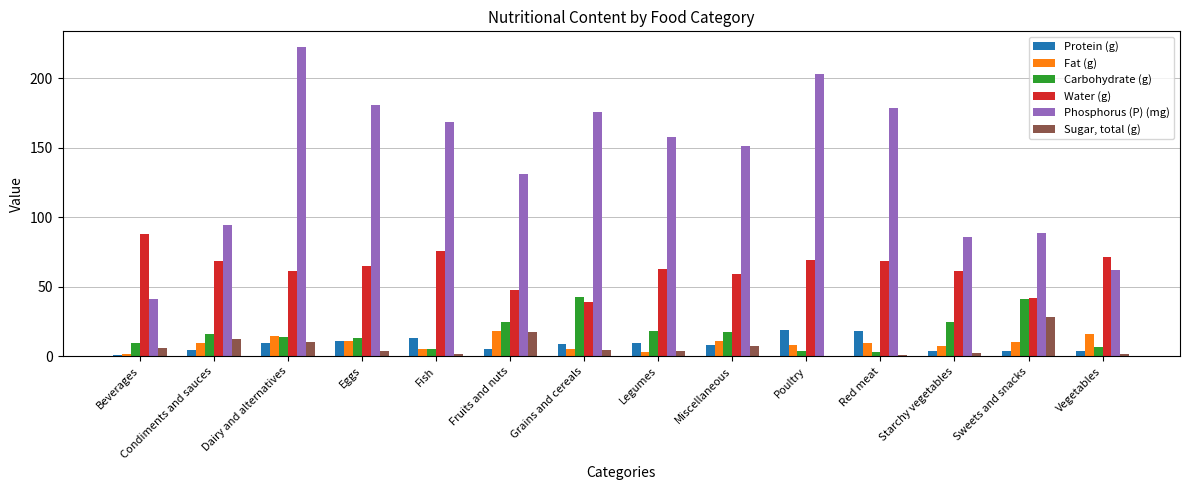

How many distinct data groups are displayed?

6